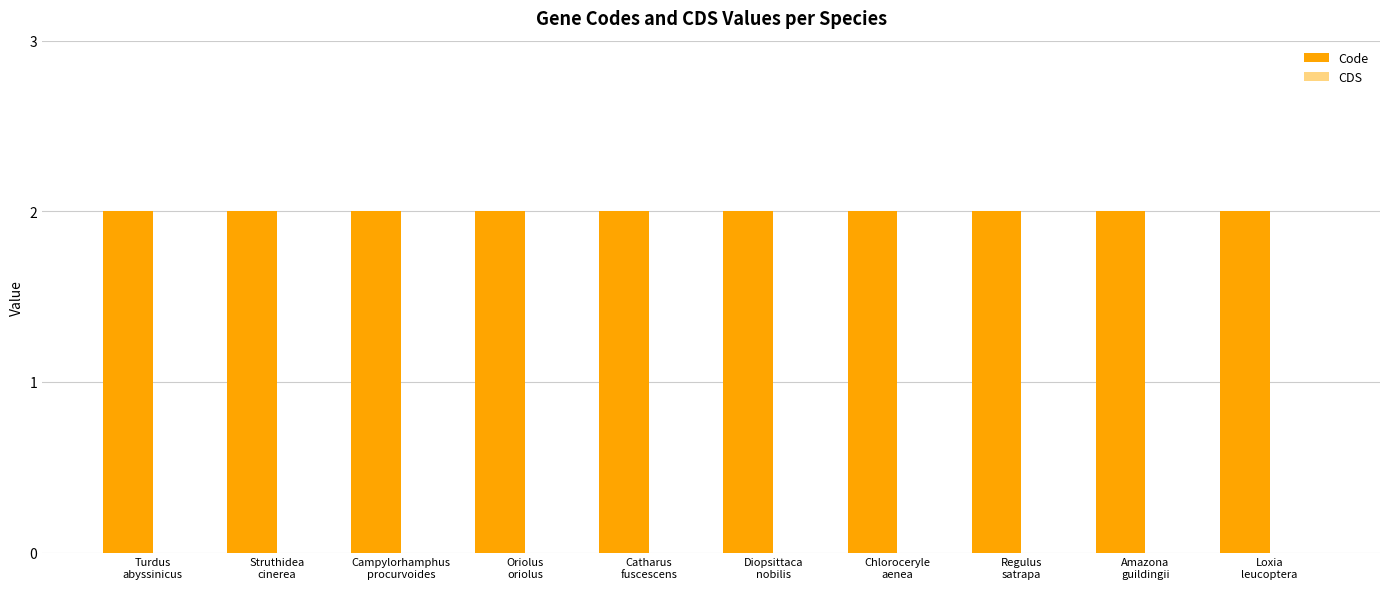

Are the bars horizontal?

No